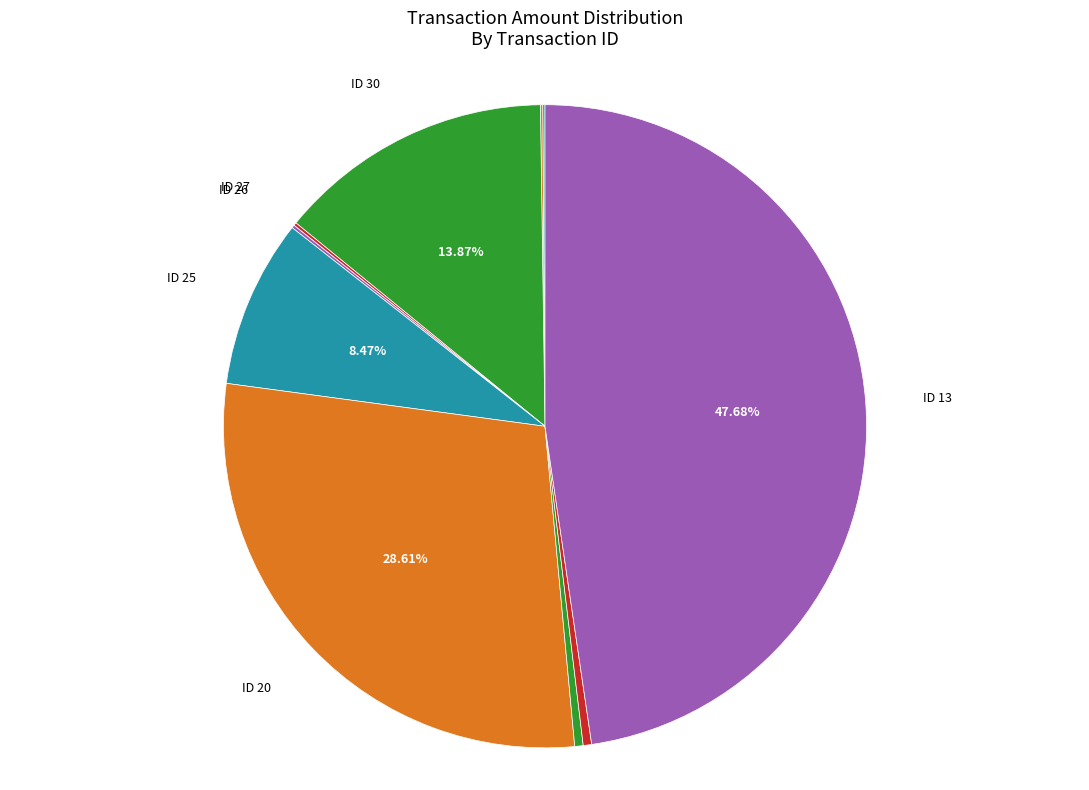

Does any single category account for the majority?

No